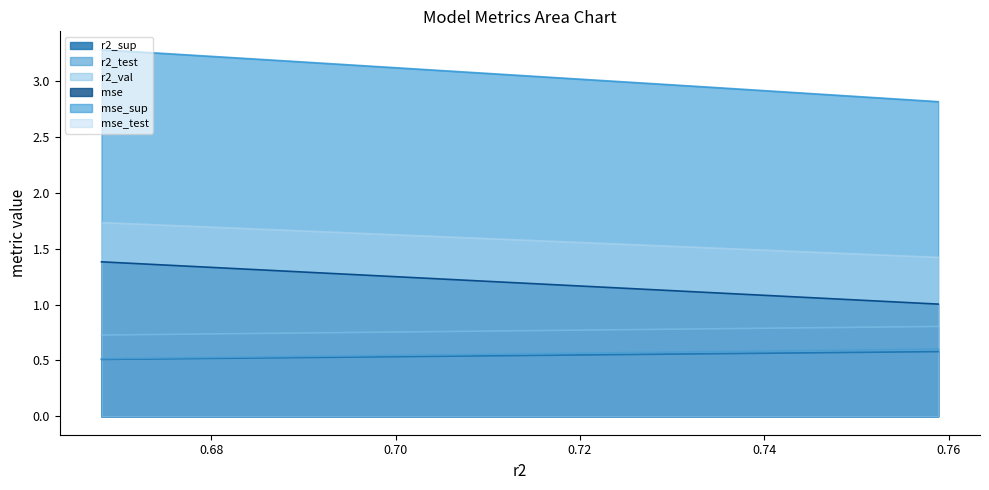

Which series has the widest spread of values?

mse_sup